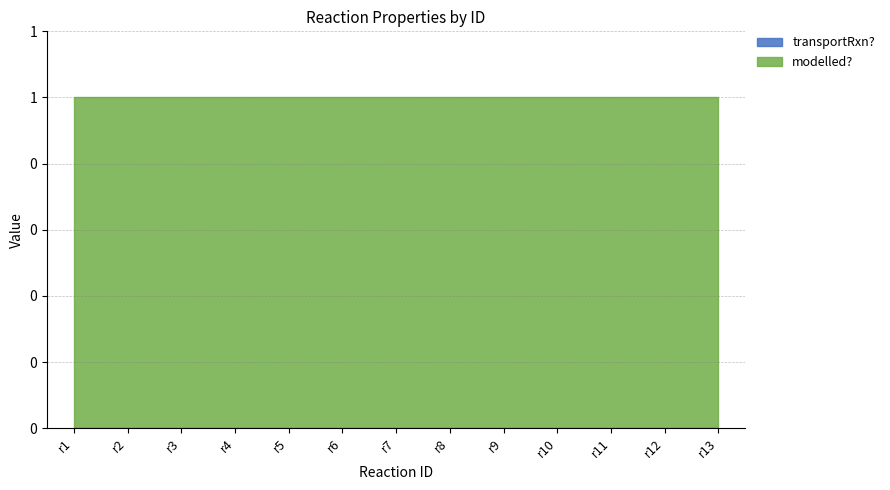

What is the total value across all series at r10?

1